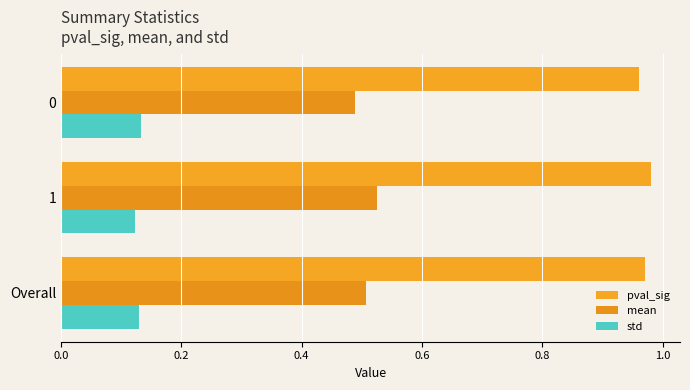

How many data points does each series have?

3